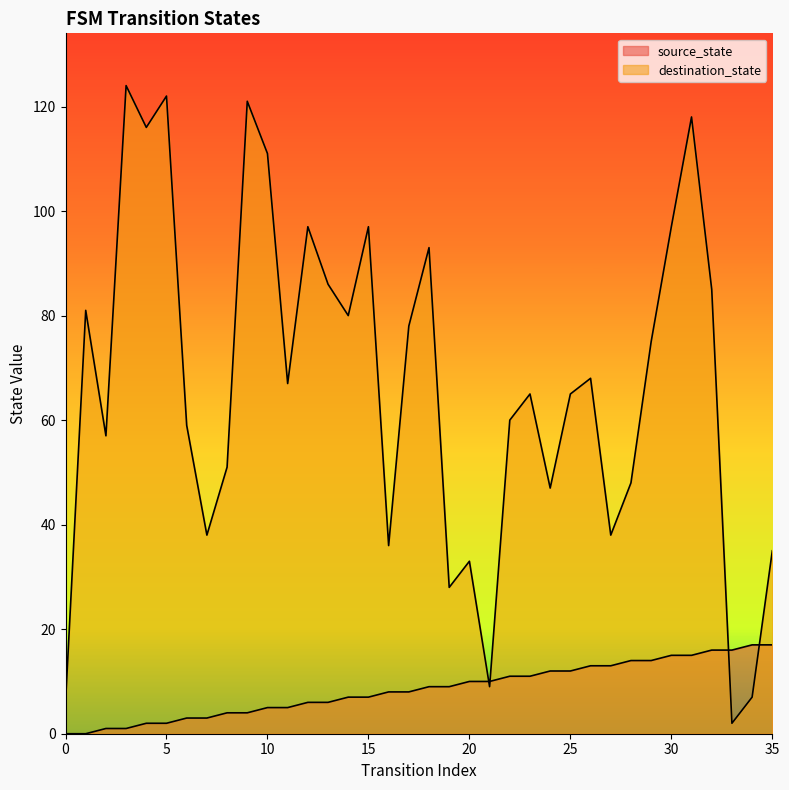

Which series has the largest total across all categories?

destination_state